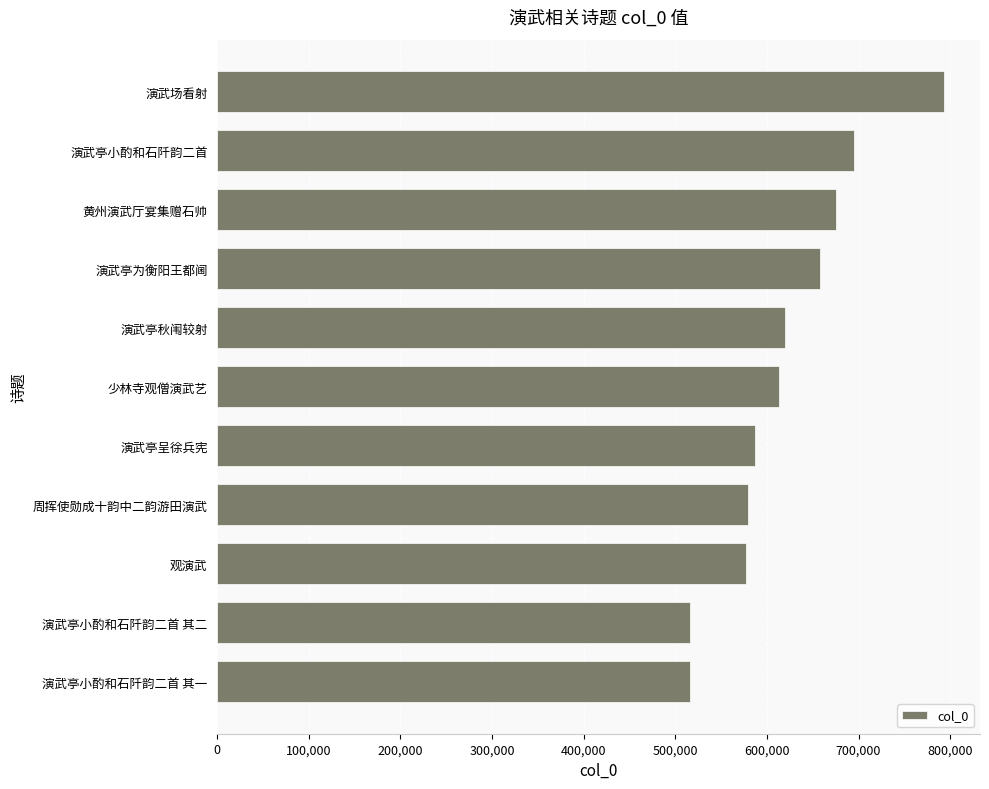

Where is the data nearest to the value 654498?

演武亭为衡阳王都阃